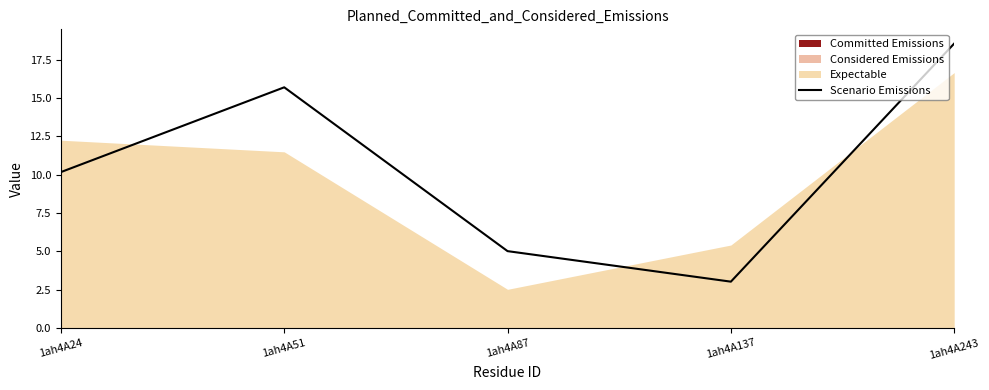

Read the value at 1ah4A51.

15.7